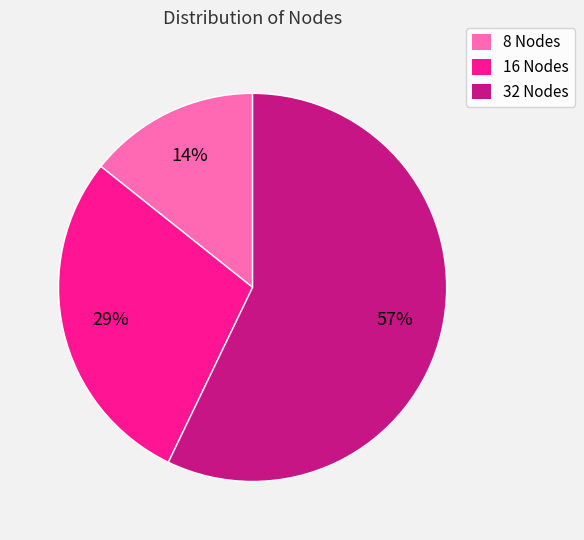

Is it true that 16 Nodes is 29% of the pie?

True